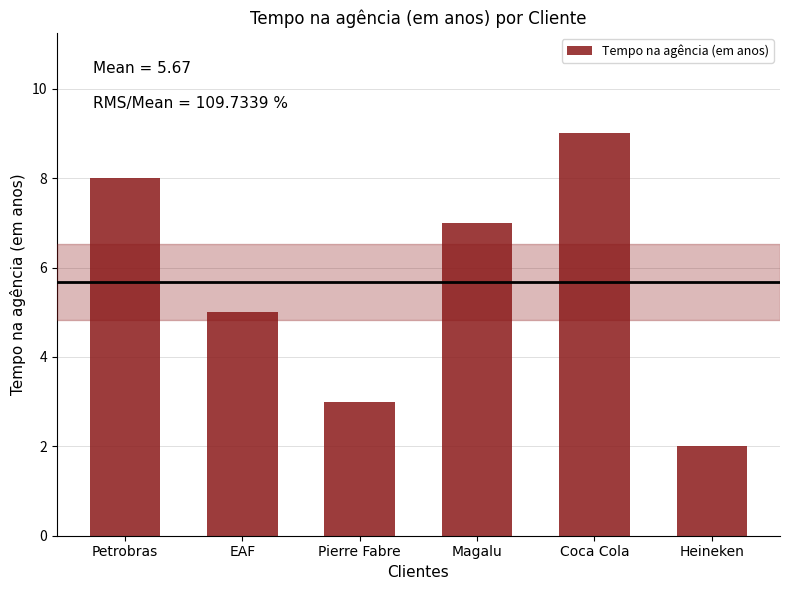

Approximately how many times larger is the value at Pierre Fabre compared to Coca Cola?

0.3